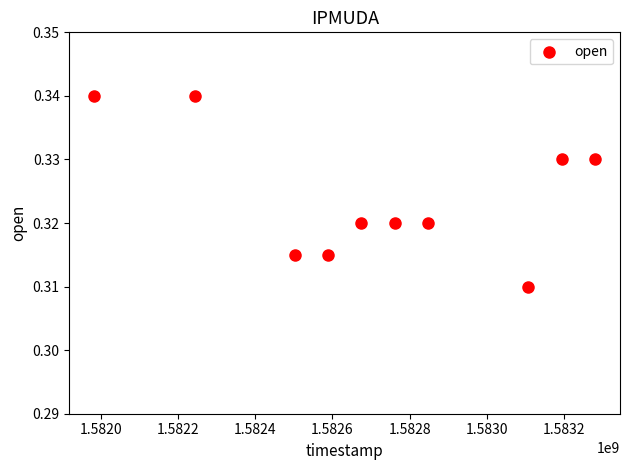

What is the average X value?

1582718400.0